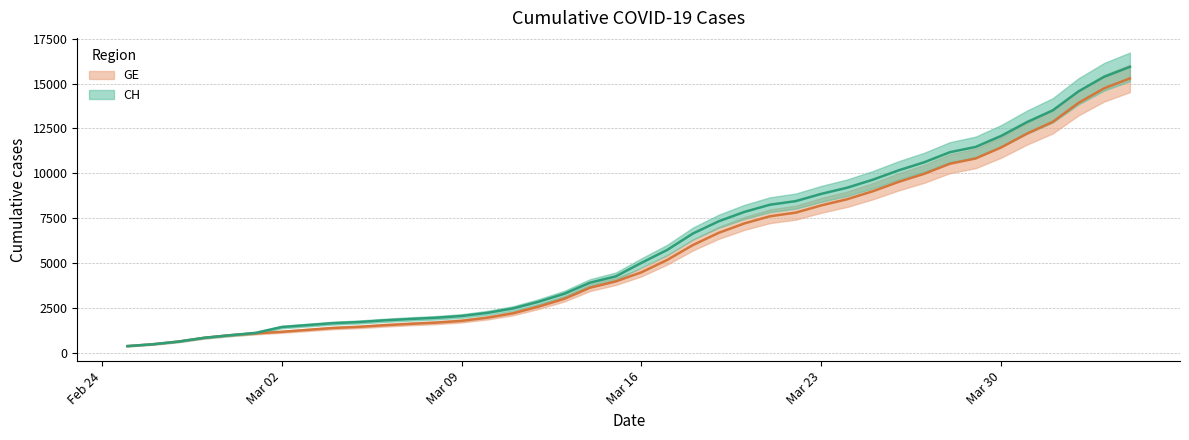

True or false: CH has more than 2 points higher than both neighbors.

False